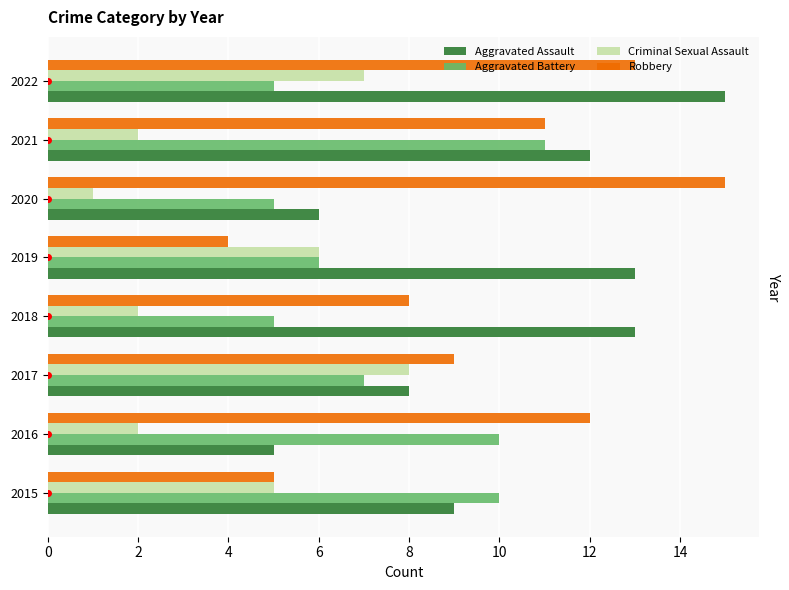

Rank the categories by Robbery value from highest to lowest.

2020, 2022, 2016, 2021, 2017, 2018, 2015, 2019